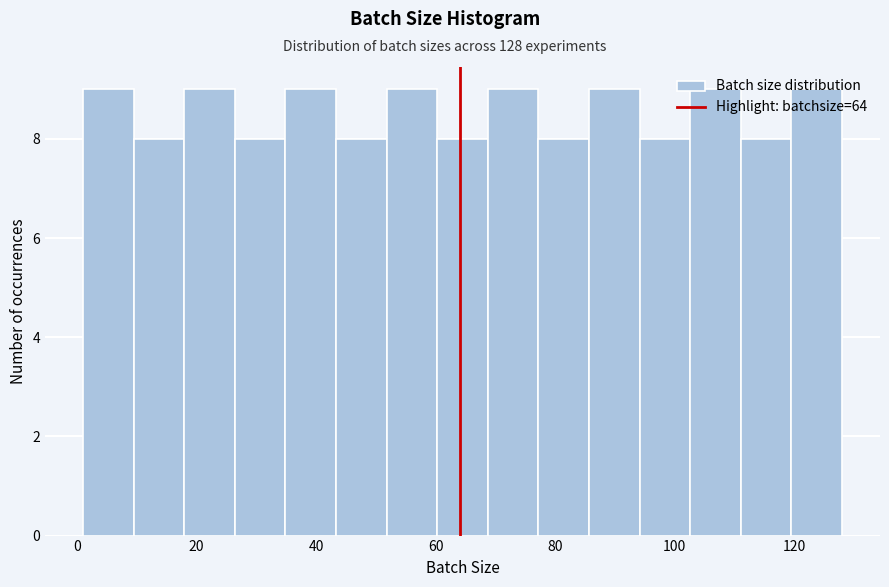

Reading left to right, transcribe this chart: for each bar, give the range it covers on the x-axis and its height. Neither the bar edges nor the heights are printed on the chart, so give them approximately, as read against the axes.

2 to 10: 9
10 to 18: 8
18 to 26: 9
26 to 34: 8
34 to 44: 9
44 to 52: 8
52 to 60: 9
60 to 68: 8
68 to 78: 9
78 to 86: 8
86 to 94: 9
94 to 102: 8
102 to 112: 9
112 to 120: 8
120 to 128: 9